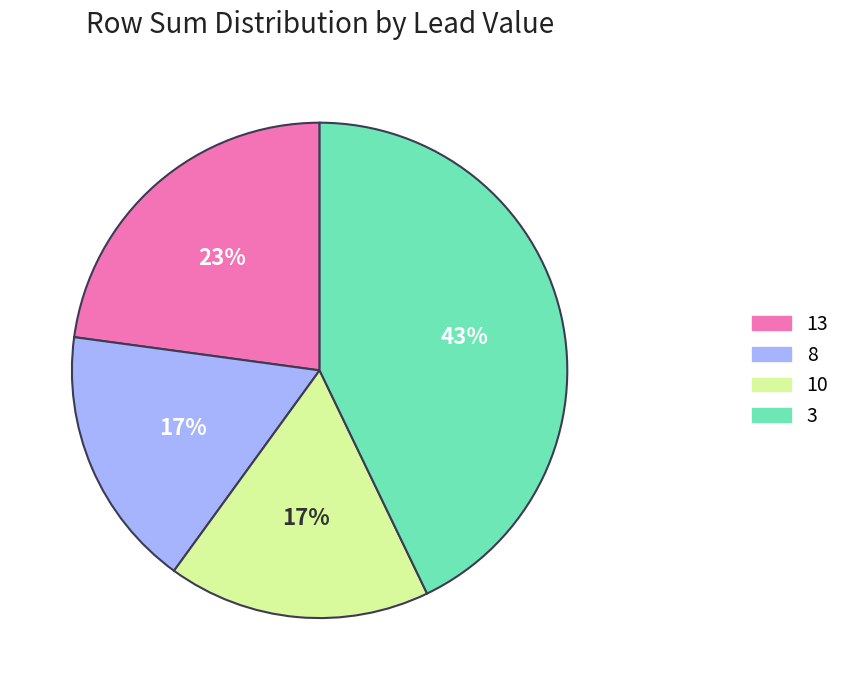

Which has a higher value, 3 or 8?

3